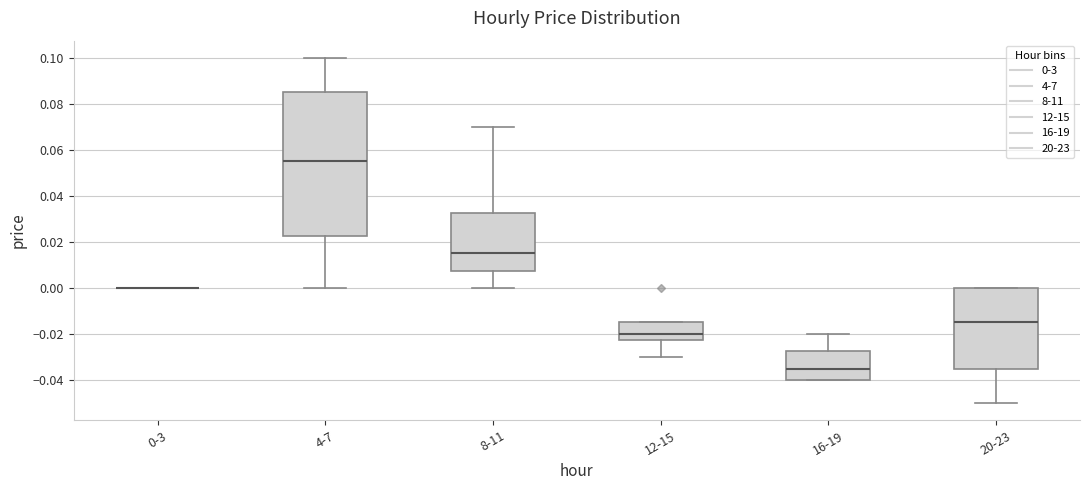

Reading left to right, read every box against the y-axis: the position of its median line, the range the box covers, and the ends of its whiskers. The values are not printed on the chart, so give them approximately, as read against the axis.

0-3: box collapsed to a line at 0.000, whiskers 0.000 to 0.000
4-7: median 0.056, box 0.022 to 0.086, whiskers 0.000 to 0.100
8-11: median 0.016, box 0.008 to 0.032, whiskers 0.000 to 0.070
12-15: median -0.020, box -0.022 to -0.014, whiskers -0.030 to -0.014
16-19: median -0.034, box -0.040 to -0.028, whiskers -0.040 to -0.020
20-23: median -0.014, box -0.034 to 0.000, whiskers -0.050 to 0.000